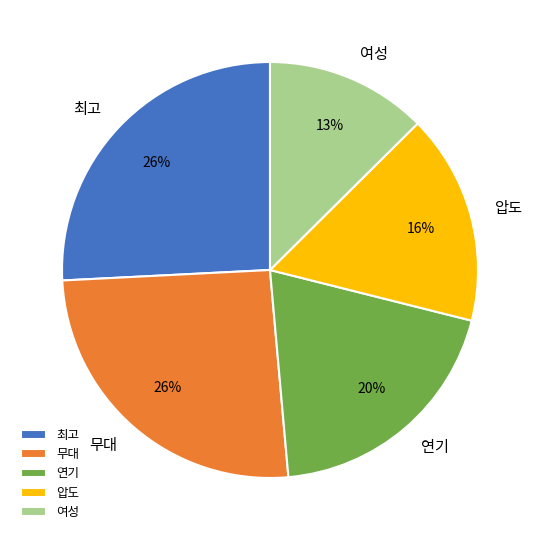

Is it true that 여성 is 13% of the pie?

True